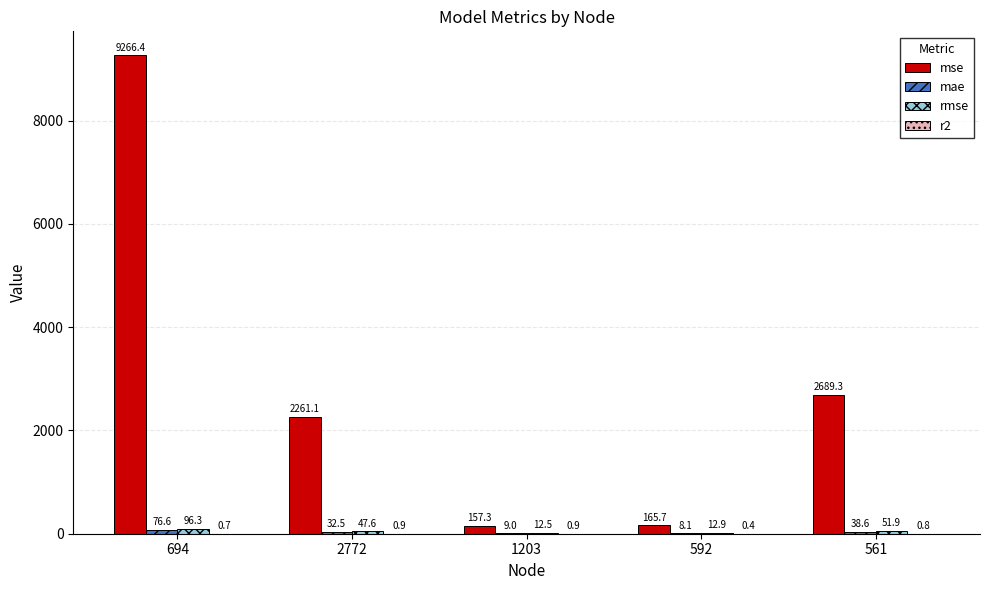

Between 1203 and 561, which series saw the biggest shift?

mse